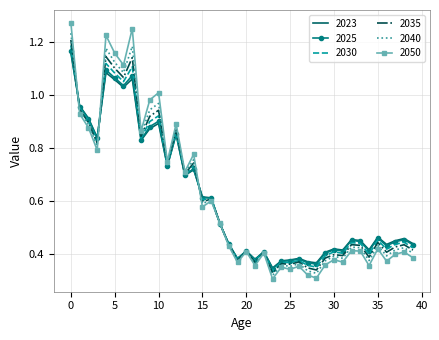

Which series has the widest spread of values?

2050